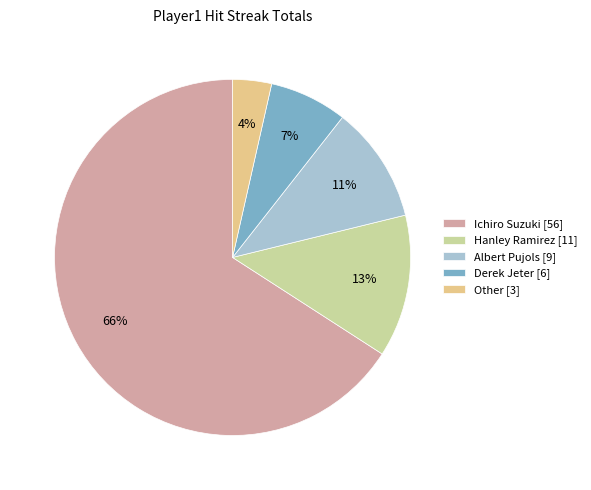

What is the smallest slice in the pie chart?

Other